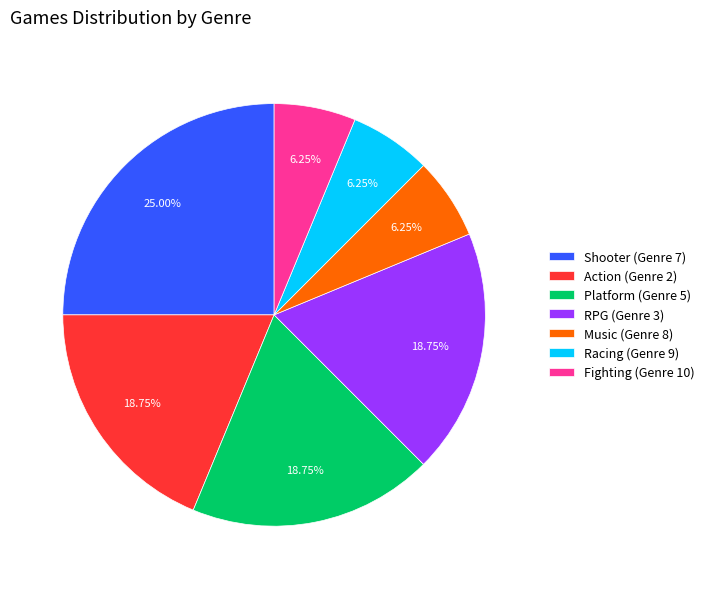

Approximately how many times larger is the value at Racing (Genre 9) compared to RPG (Genre 3)?

0.3